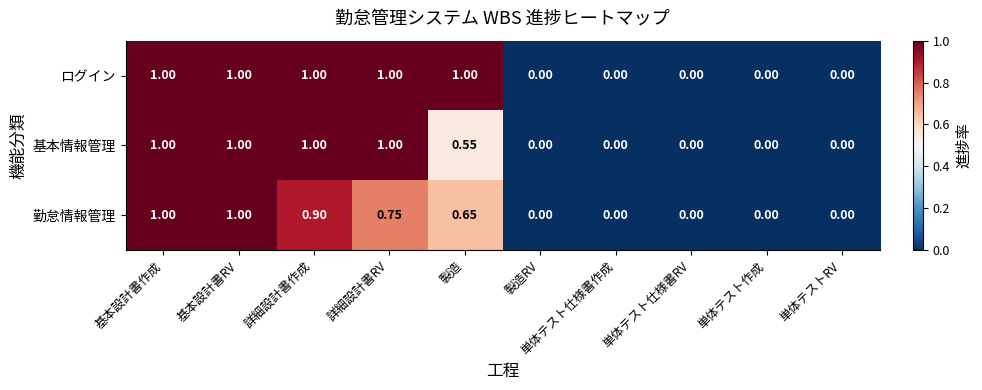

Which series has the largest total across all categories?

ログイン